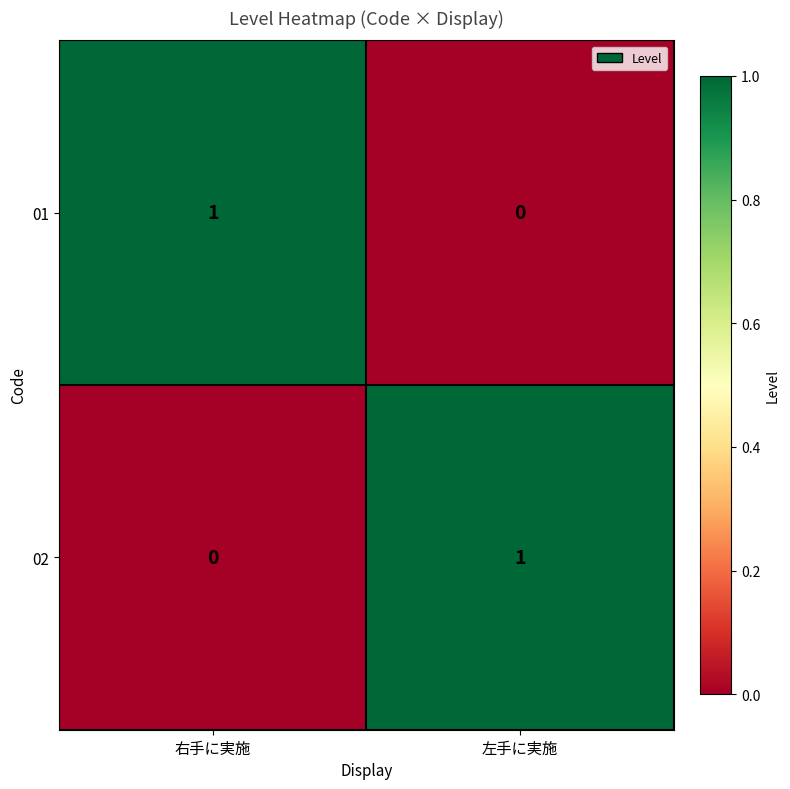

At 左手に実施, list the series in order from largest to smallest.

02, 01